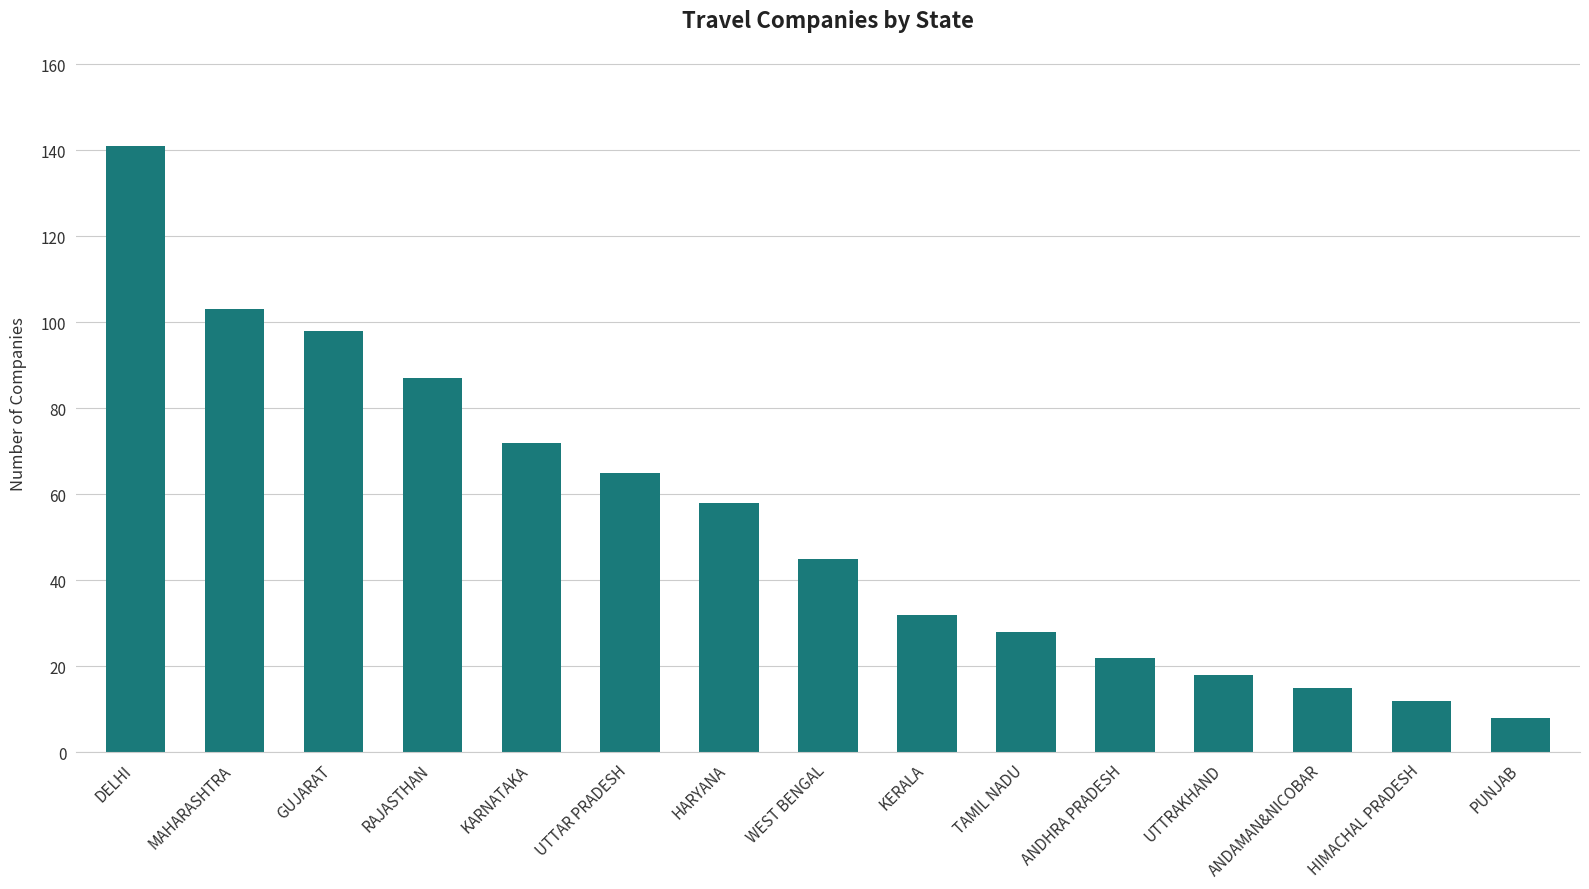

Rank the categories by value from highest to lowest.

DELHI, MAHARASHTRA, GUJARAT, RAJASTHAN, KARNATAKA, UTTAR PRADESH, HARYANA, WEST BENGAL, KERALA, TAMIL NADU, ANDHRA PRADESH, UTTRAKHAND, ANDAMAN&NICOBAR, HIMACHAL PRADESH, PUNJAB